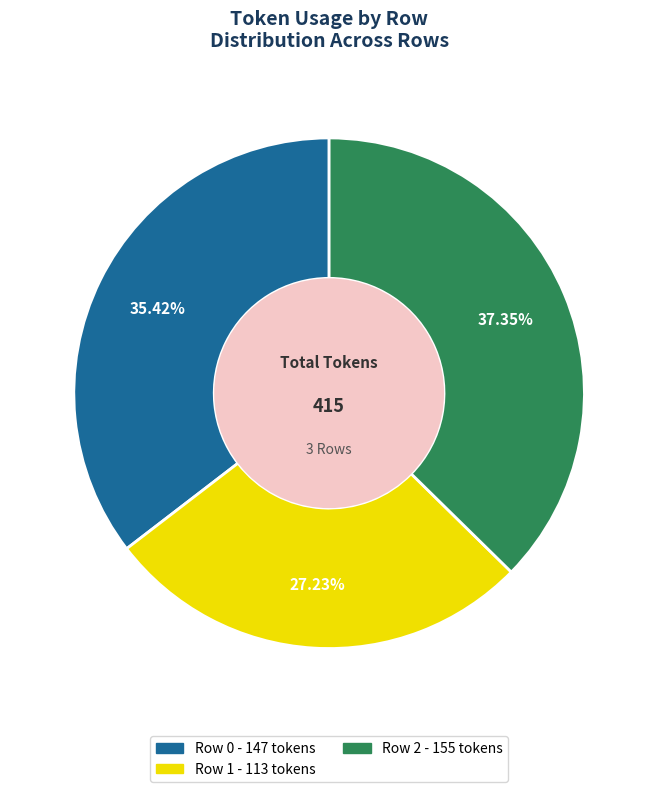

True or false: Row 2 accounts for 37% of the total.

True